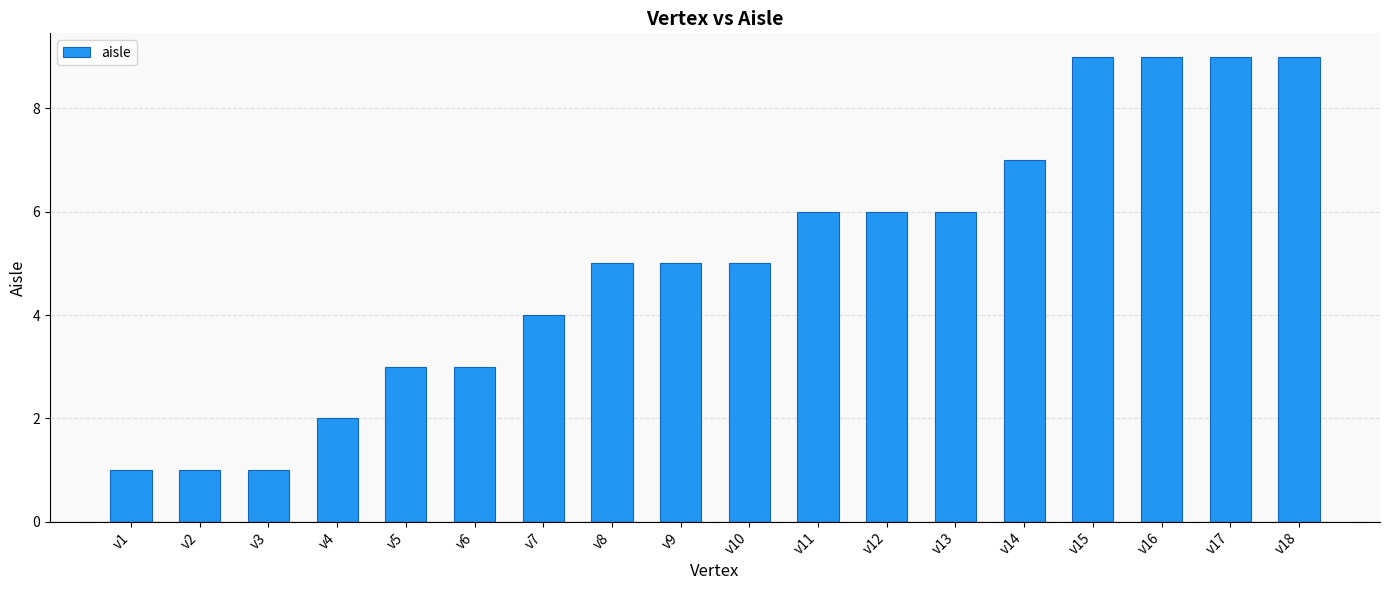

What is the maximum value shown in the chart?

9